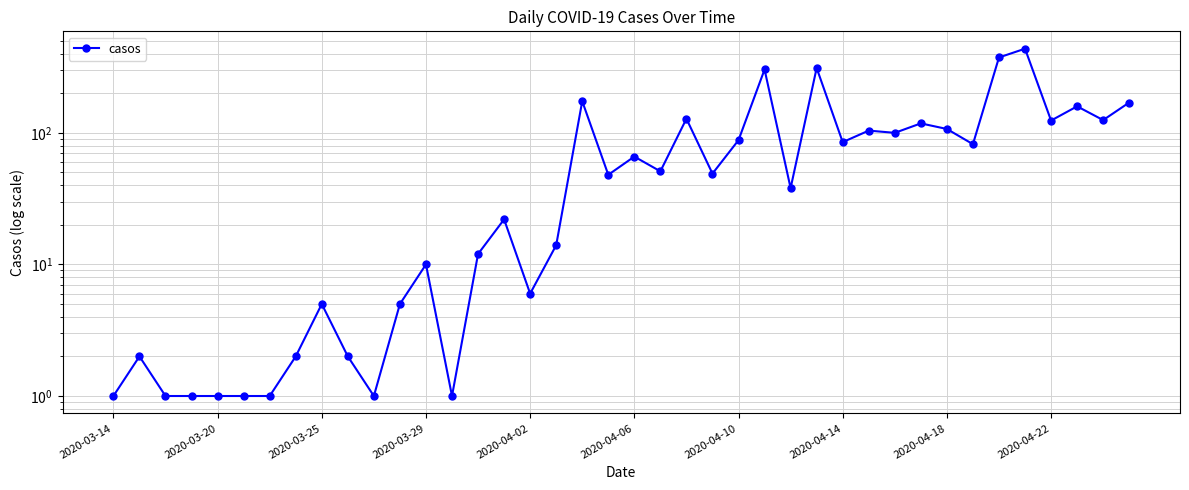

What is the maximum value shown in the chart?

436